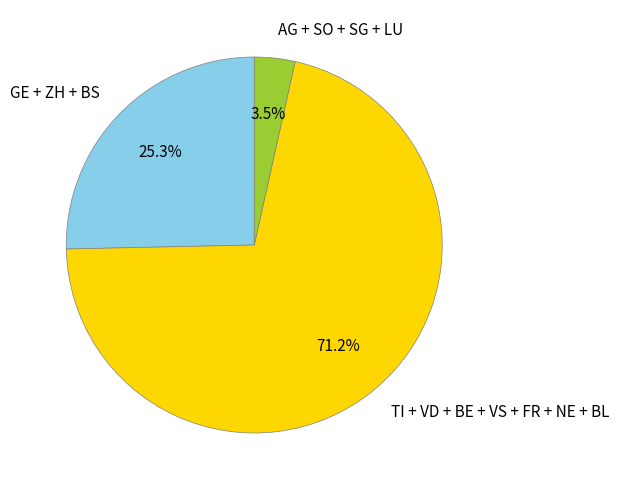

What is the largest slice in the pie chart?

TI + VD + BE + VS + FR + NE + BL